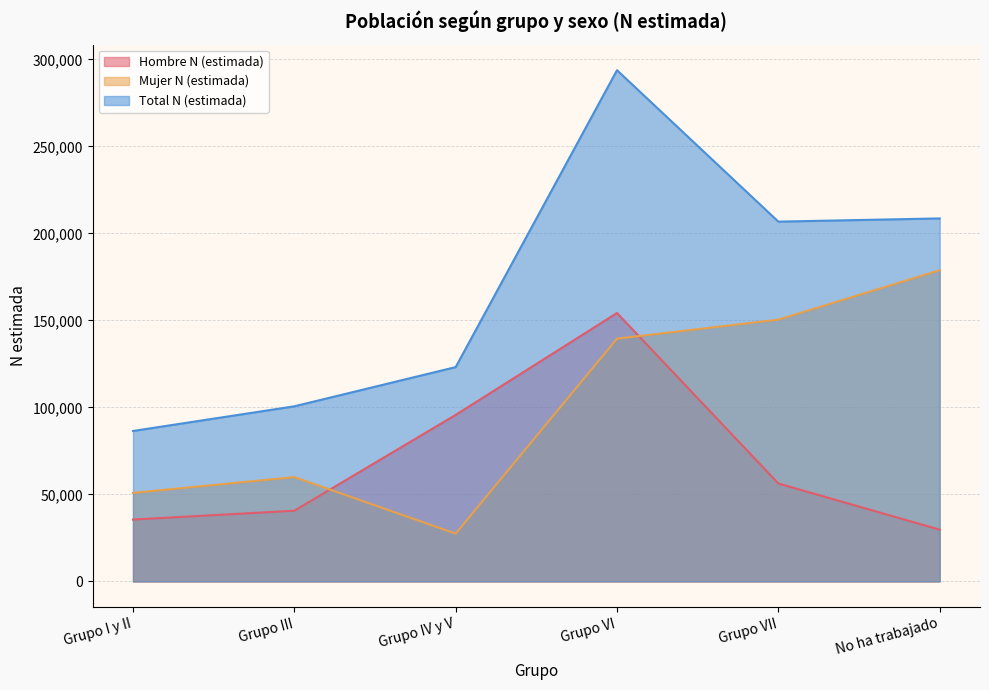

Does the chart have visible grid lines?

Yes